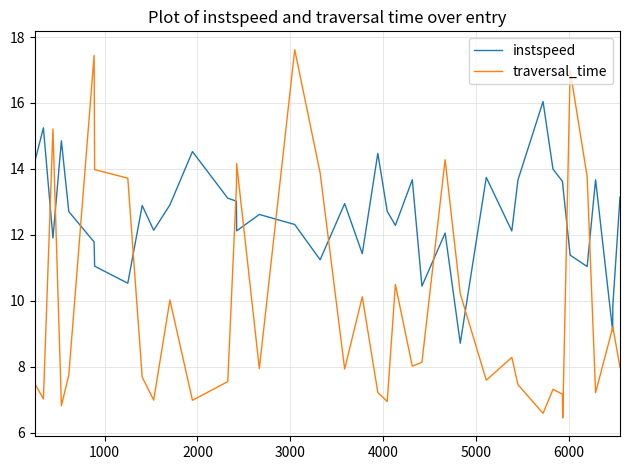

Rank the series by their maximum value, from highest to lowest.

traversal_time, instspeed